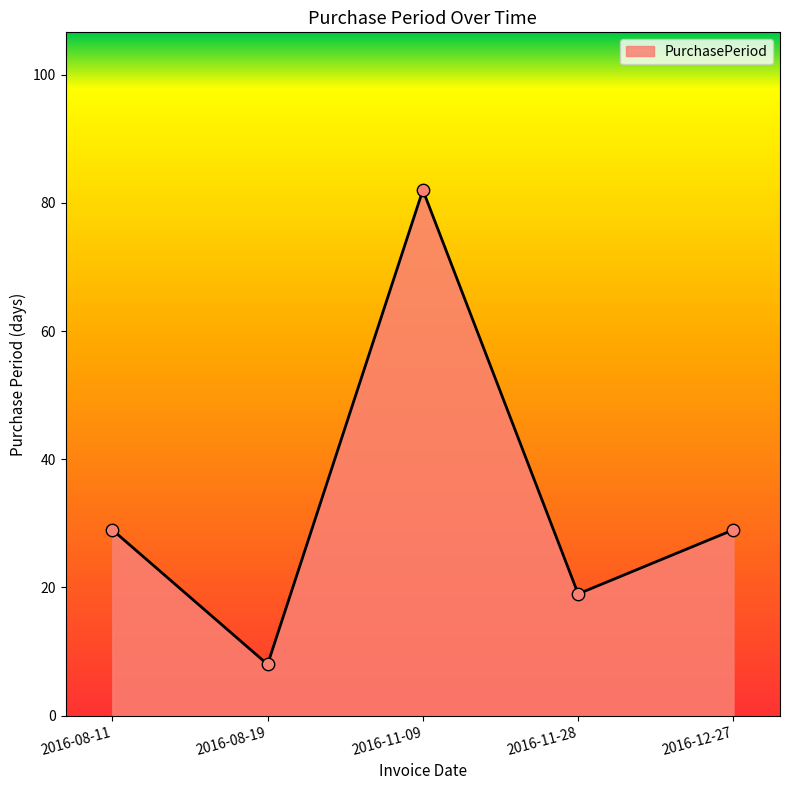

Approximately how many times larger is the value at 2016-11-09 compared to 2016-08-11?

2.8